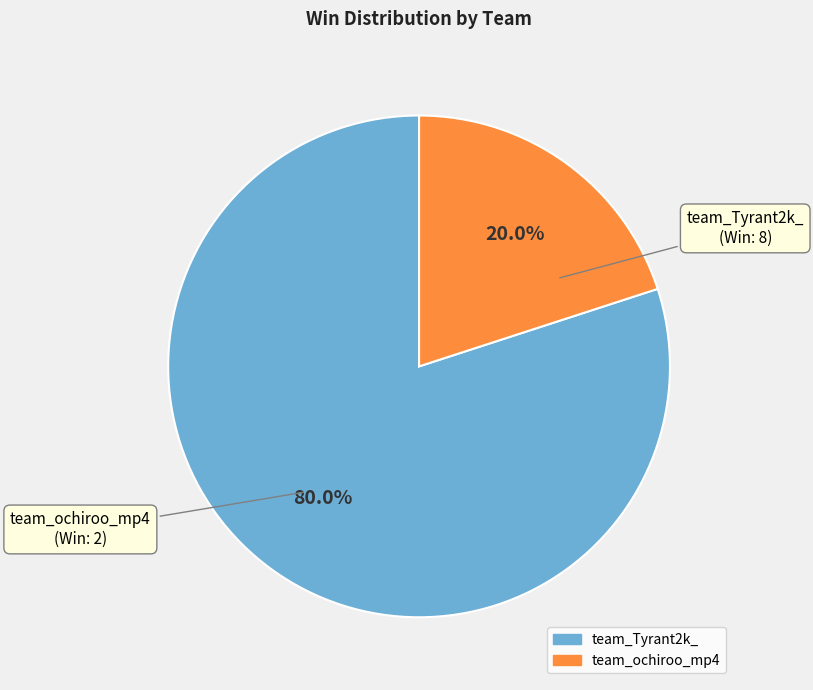

How many slices are in this pie chart?

2